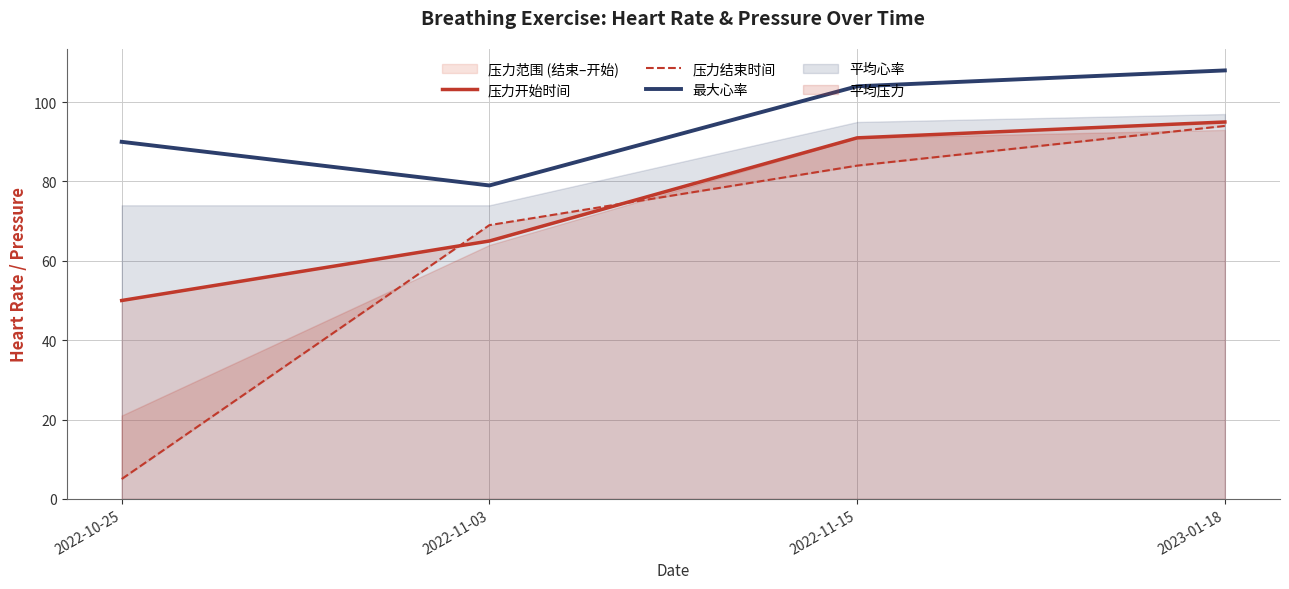

Reading right to left, list all the values displayed in this chart.

压力开始时间: 95	91	65	50
压力结束时间: 94	84	69	5
最大心率: 108	104	79	90